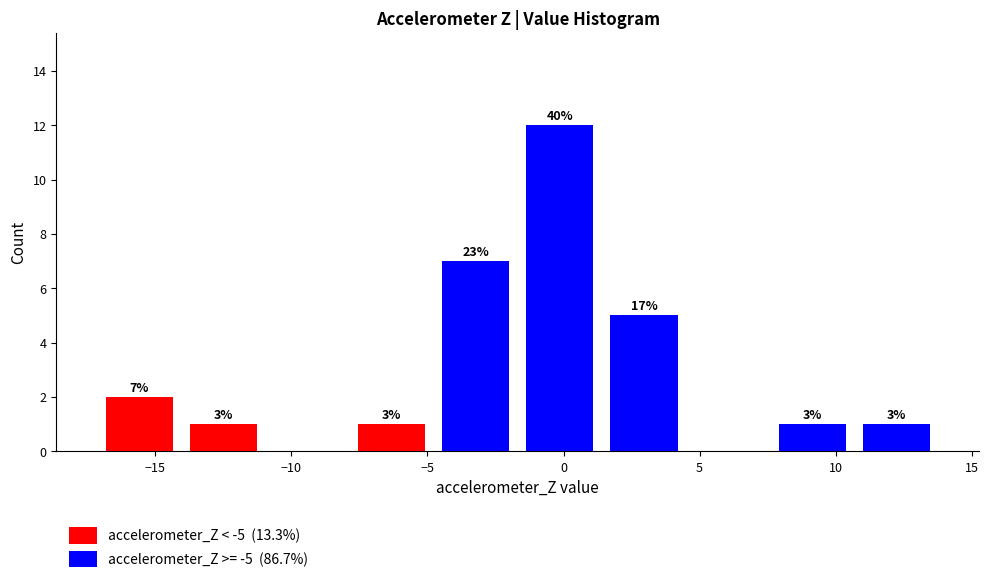

Which range on the x-axis has the tallest stacked bar (by total height)?

-1.5 to 1.5